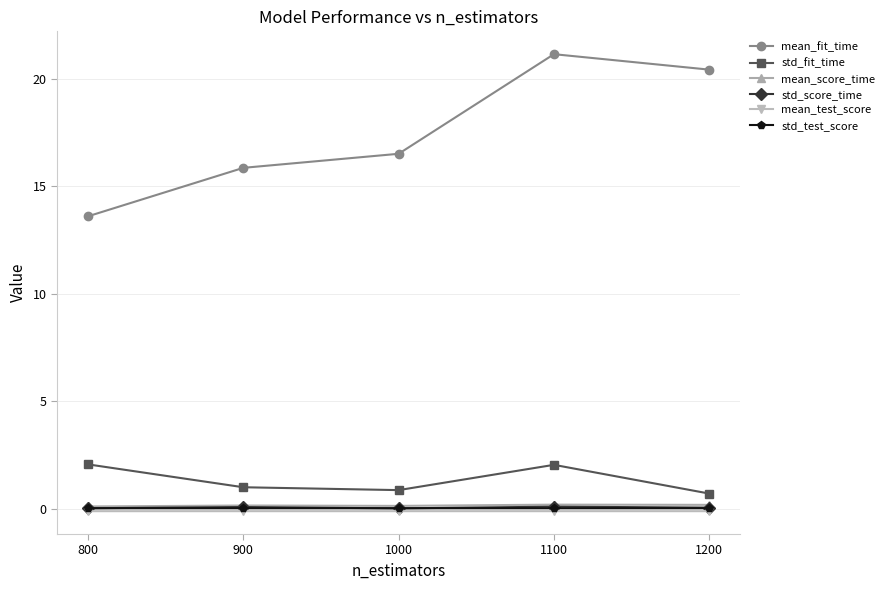

Which series has the largest range (max minus min)?

mean_fit_time